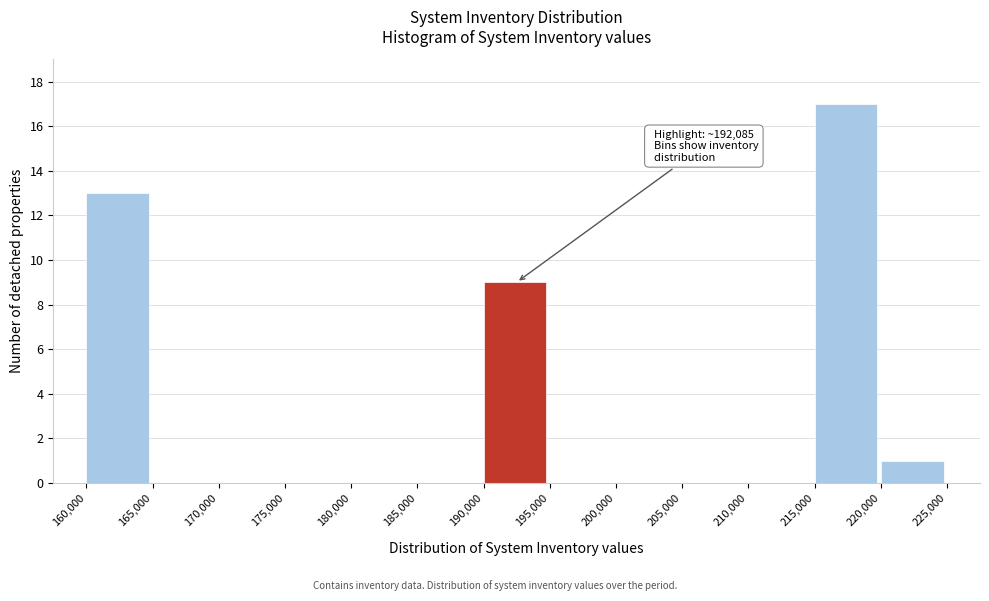

Over which range of the x-axis is the bar tallest?

215,000 to 220,000